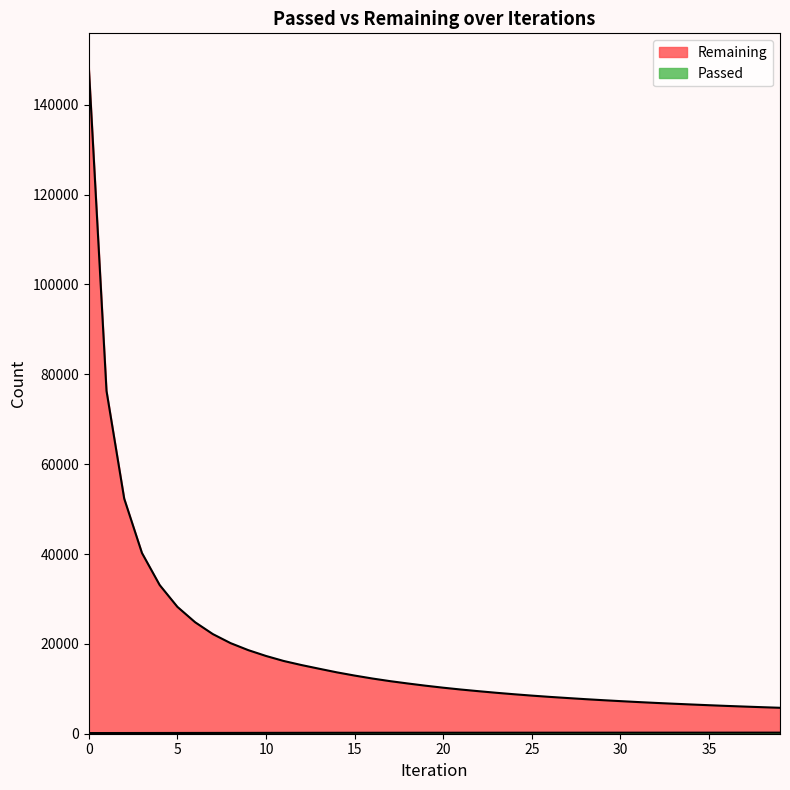

What is the difference between the highest and lowest values at 9?

18416